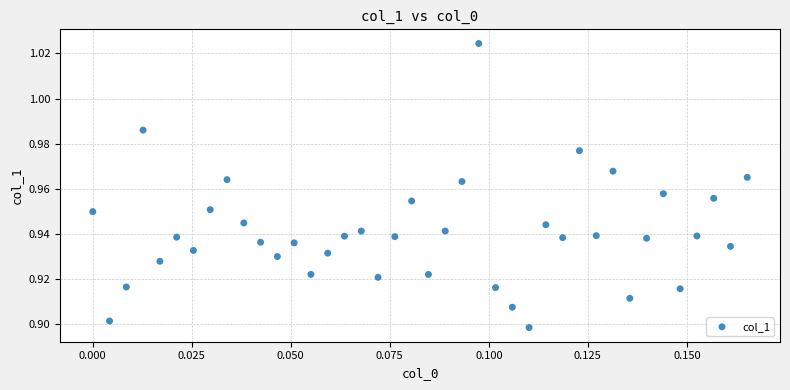

How many points are shown in the scatter plot?

40